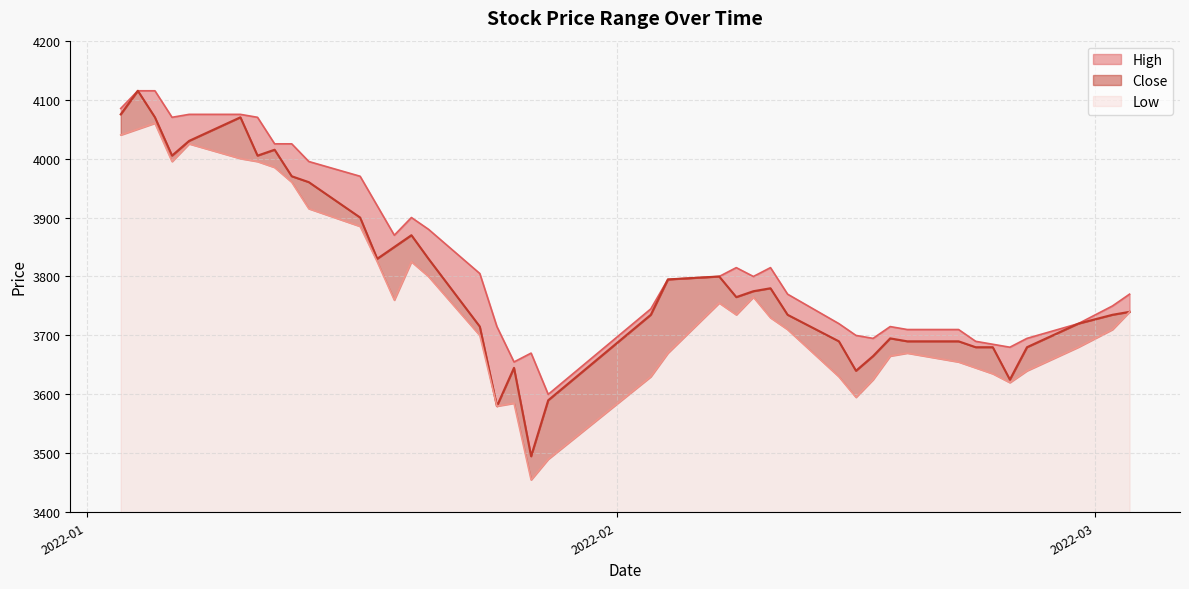

Between 2022-01-06 and 2022-01-12, which series saw the biggest shift?

High